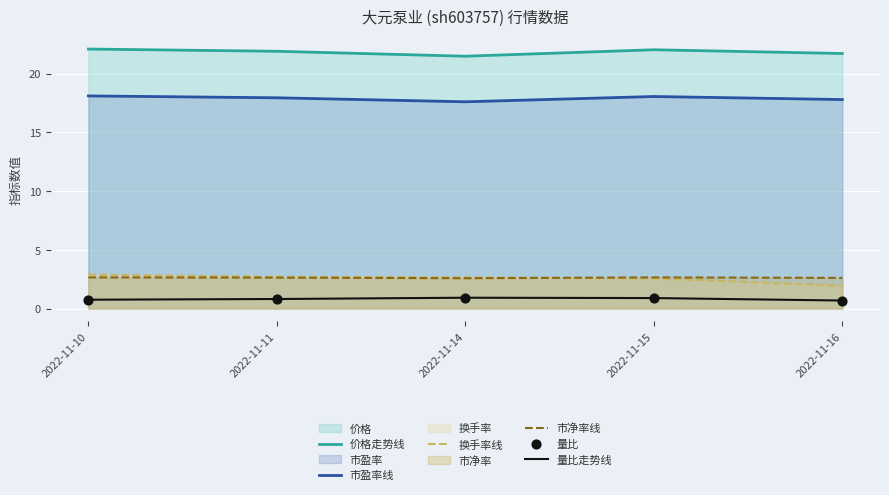

At how many categories does at least one series exceed 6?

5